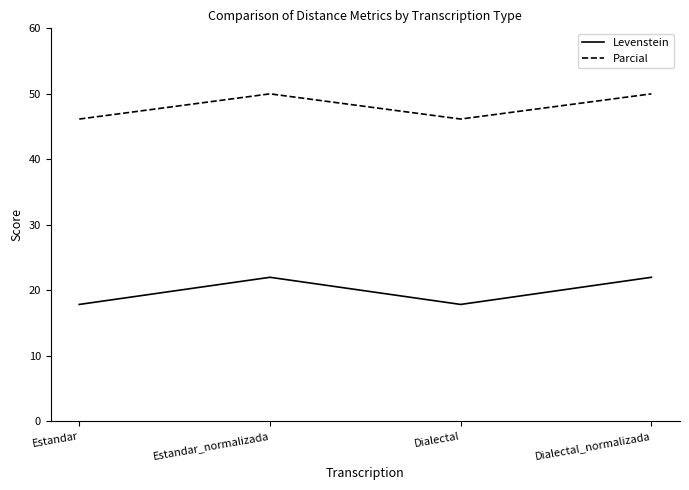

At Estandar_normalizada, list the series in order from largest to smallest.

Parcial, Levenstein